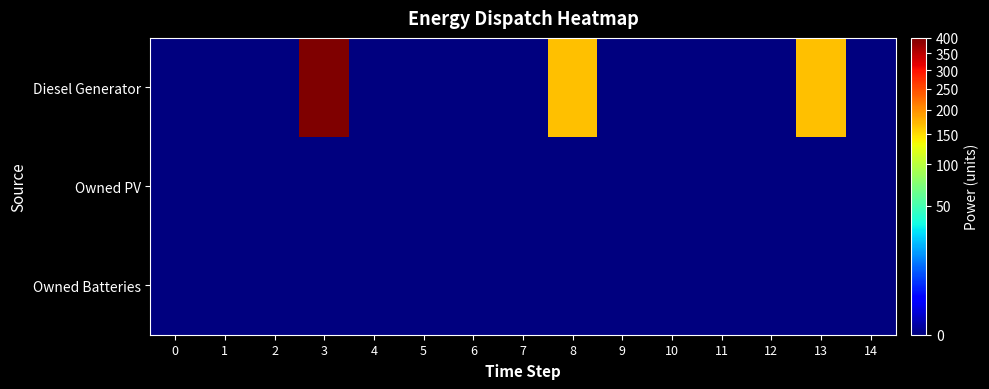

Reading left to right, list all the values displayed in this chart.

Diesel Generator: 0=0.0	1=0.0	2=0.0	3=400.0	4=0.0	5=0.0	6=0.0	7=0.0	8=166.0	9=0.0	10=0.0	11=0.0	12=0.0	13=166.0	14=0.0
Owned PV: 0=0.0	1=0.0	2=0.0	3=0.0	4=0.0	5=0.0	6=0.0	7=0.0	8=0.0	9=0.0	10=0.0	11=0.0	12=0.0	13=0.0	14=0.0
Owned Batteries: 0=0.0	1=0.0	2=0.0	3=0.0	4=0.0	5=0.0	6=0.0	7=0.0	8=0.0	9=0.0	10=0.0	11=0.0	12=0.0	13=0.0	14=0.0